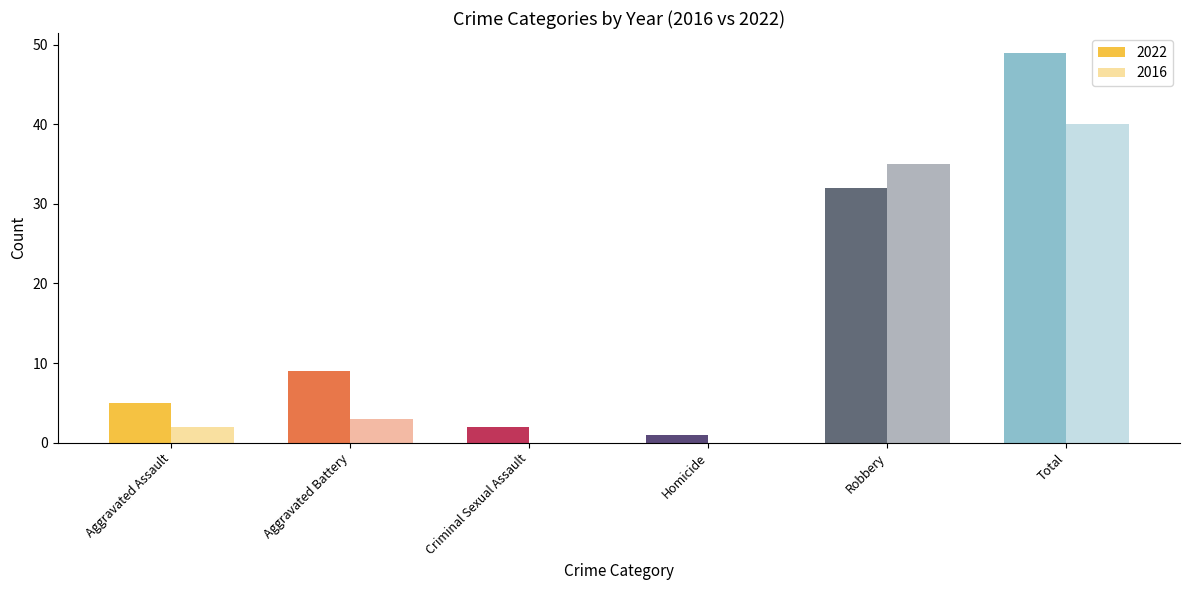

What is the sum of all 2016 values?

80